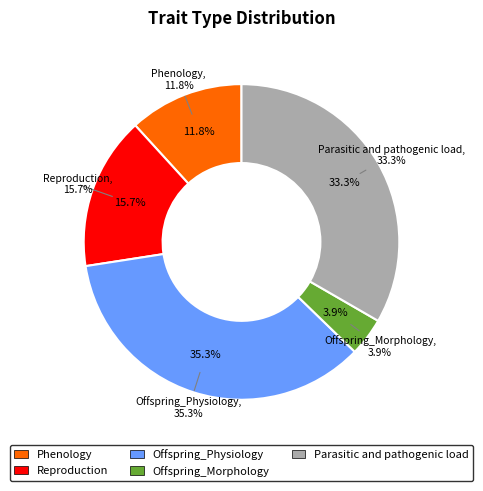

Does Parasitic and pathogenic load account for over 50% of the chart?

No